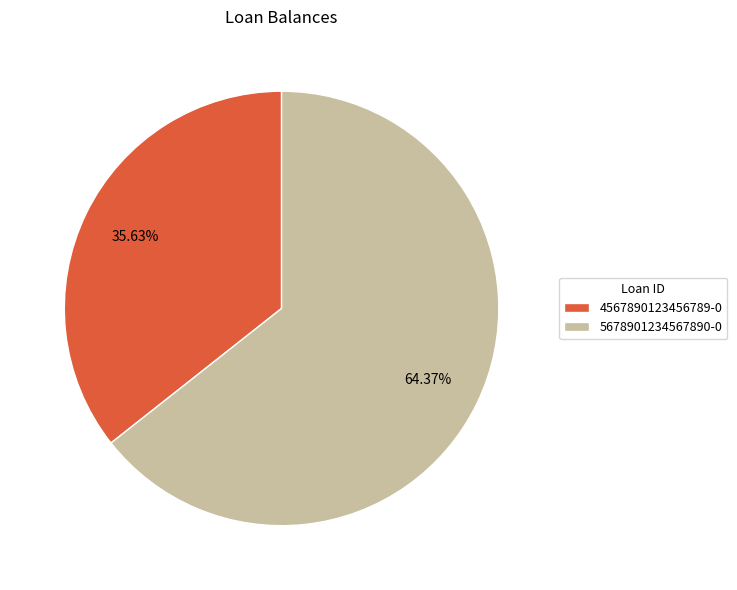

How many slices are in this pie chart?

2